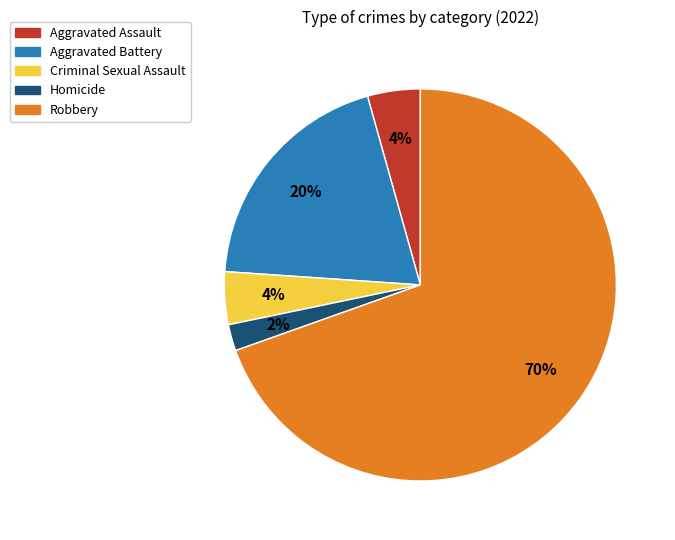

To the nearest percent, what is the combined percentage of Criminal Sexual Assault and Aggravated Battery?

24%